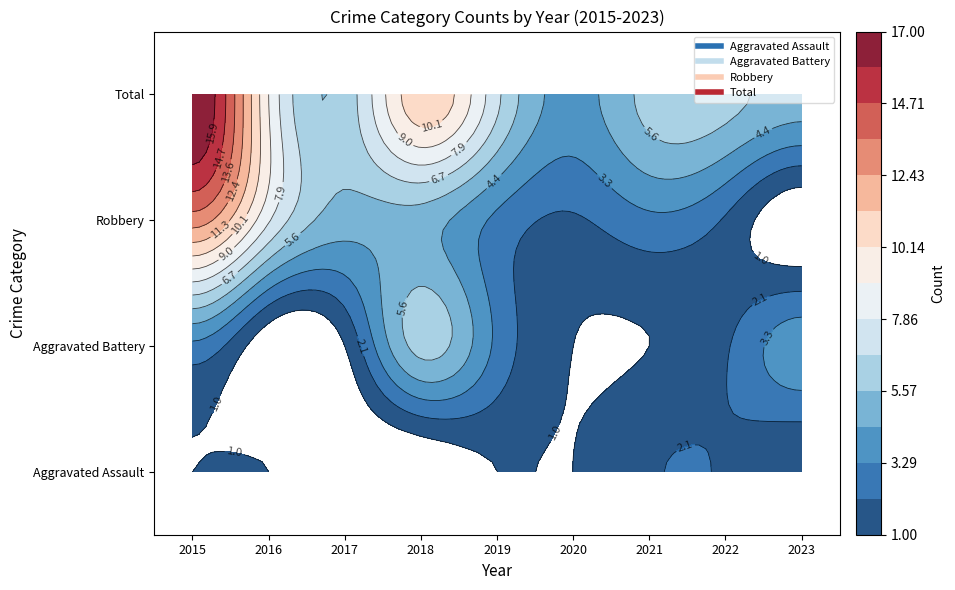

At how many categories does at least one series exceed 8?

3